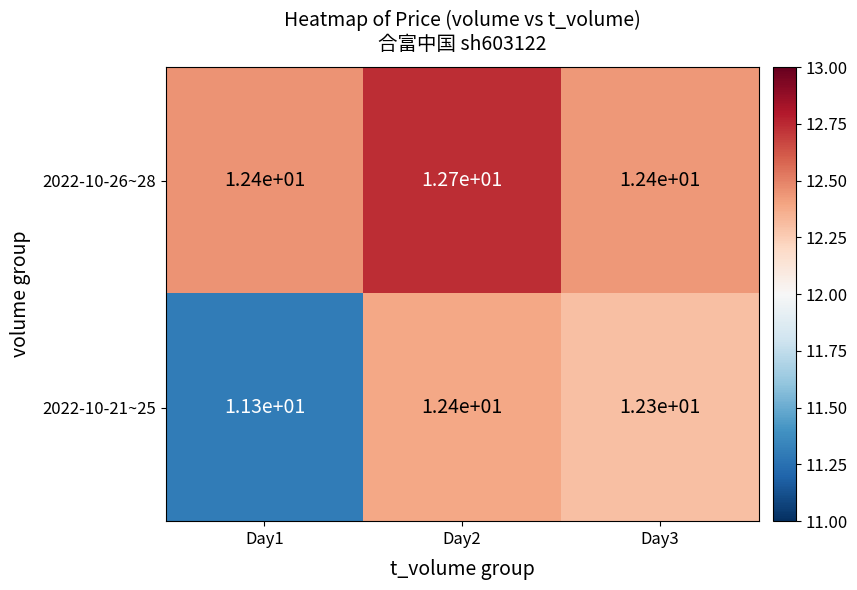

How many 2022-10-26~28 values are between 12 and 13?

3